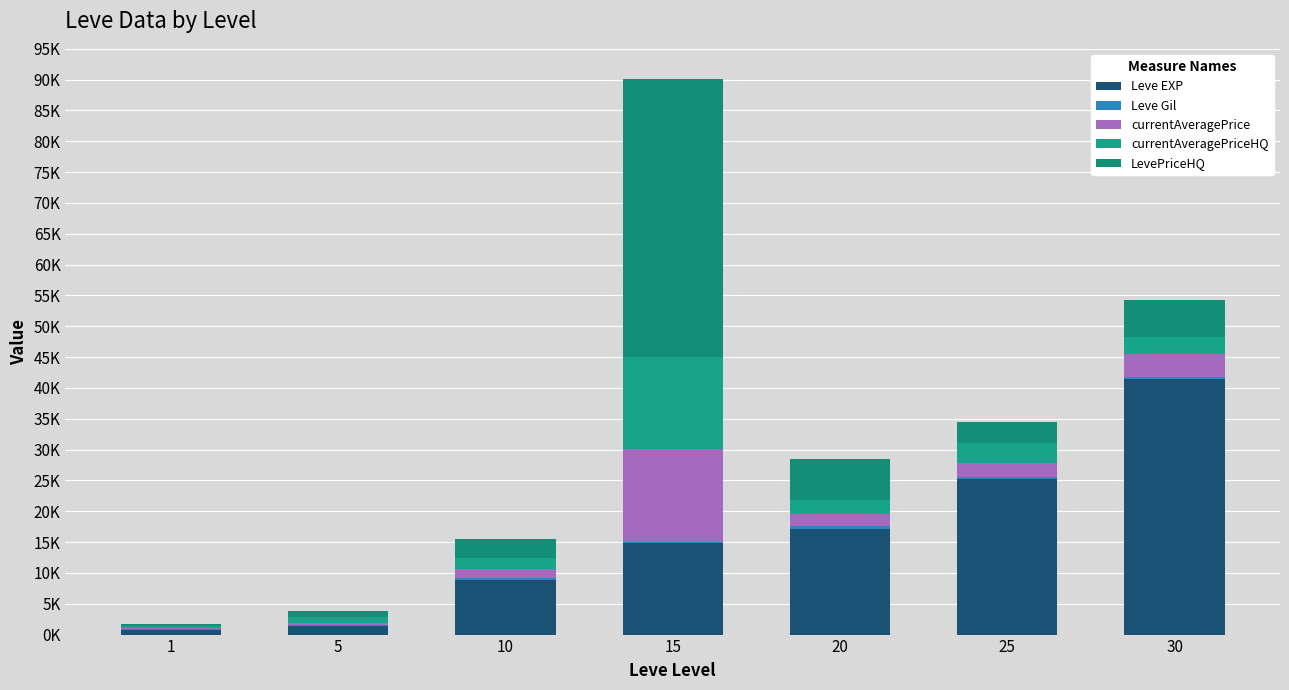

What is the sum of the LevePriceHQ values at 25 and 5?

4313